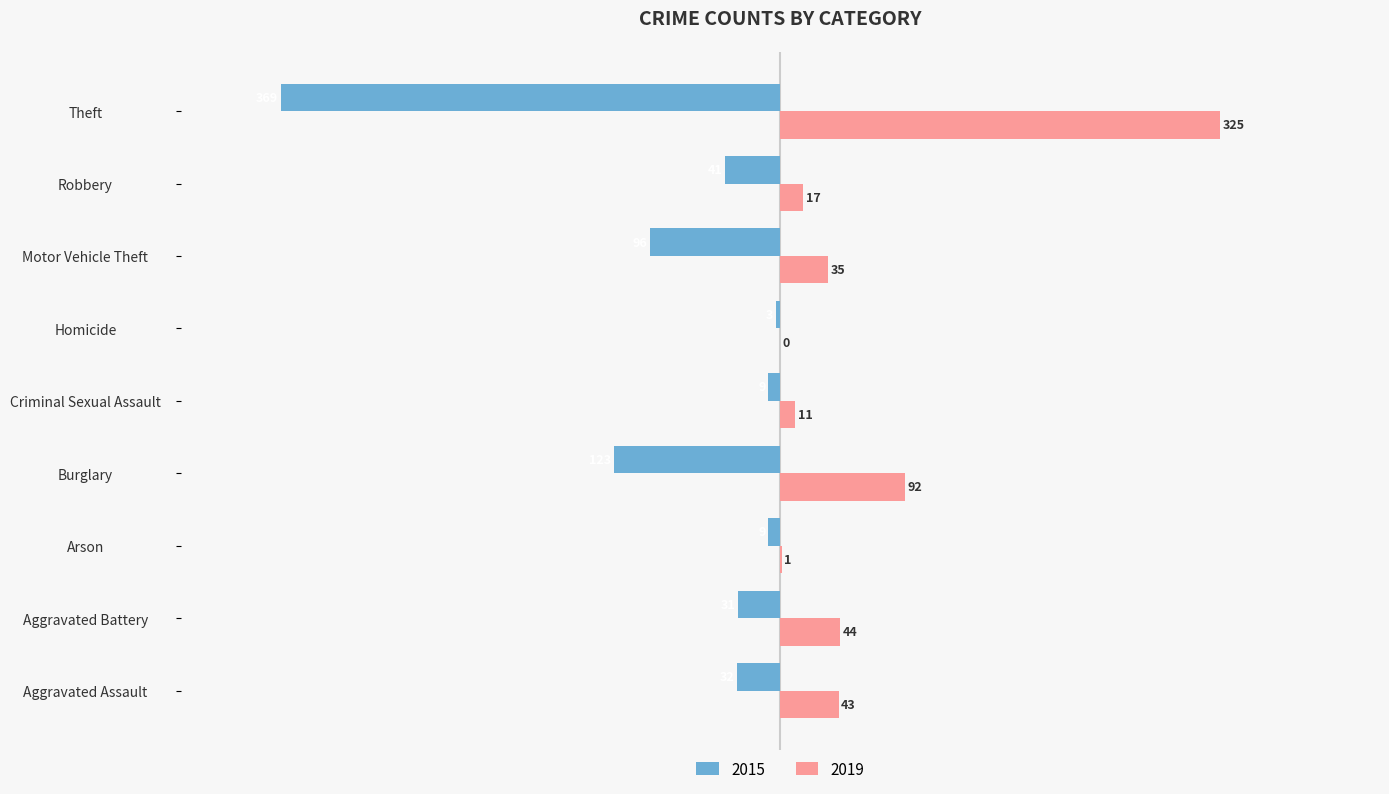

What is the difference between the 2019 values at Motor Vehicle Theft and Robbery?

18